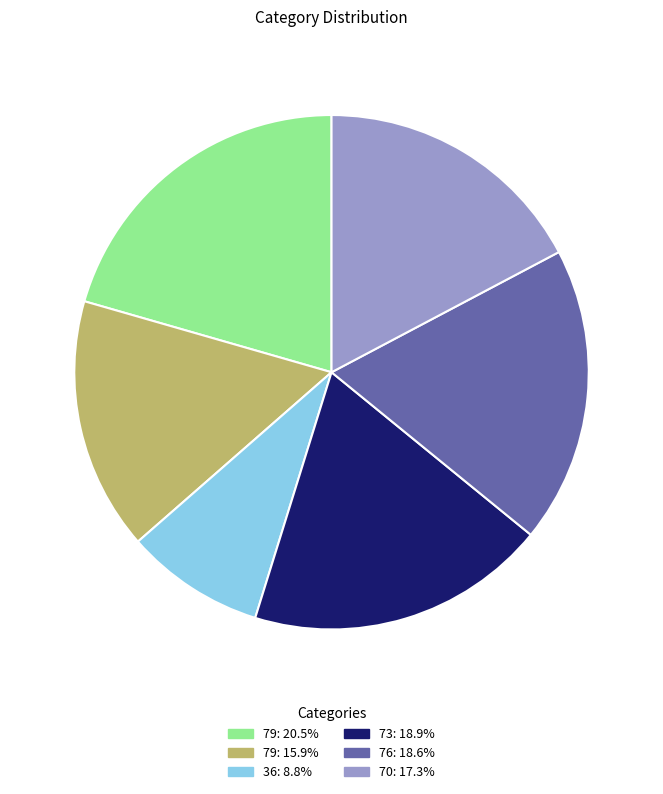

Is the sum of 73: 18.9% and 79: 20.5% greater than half?

No